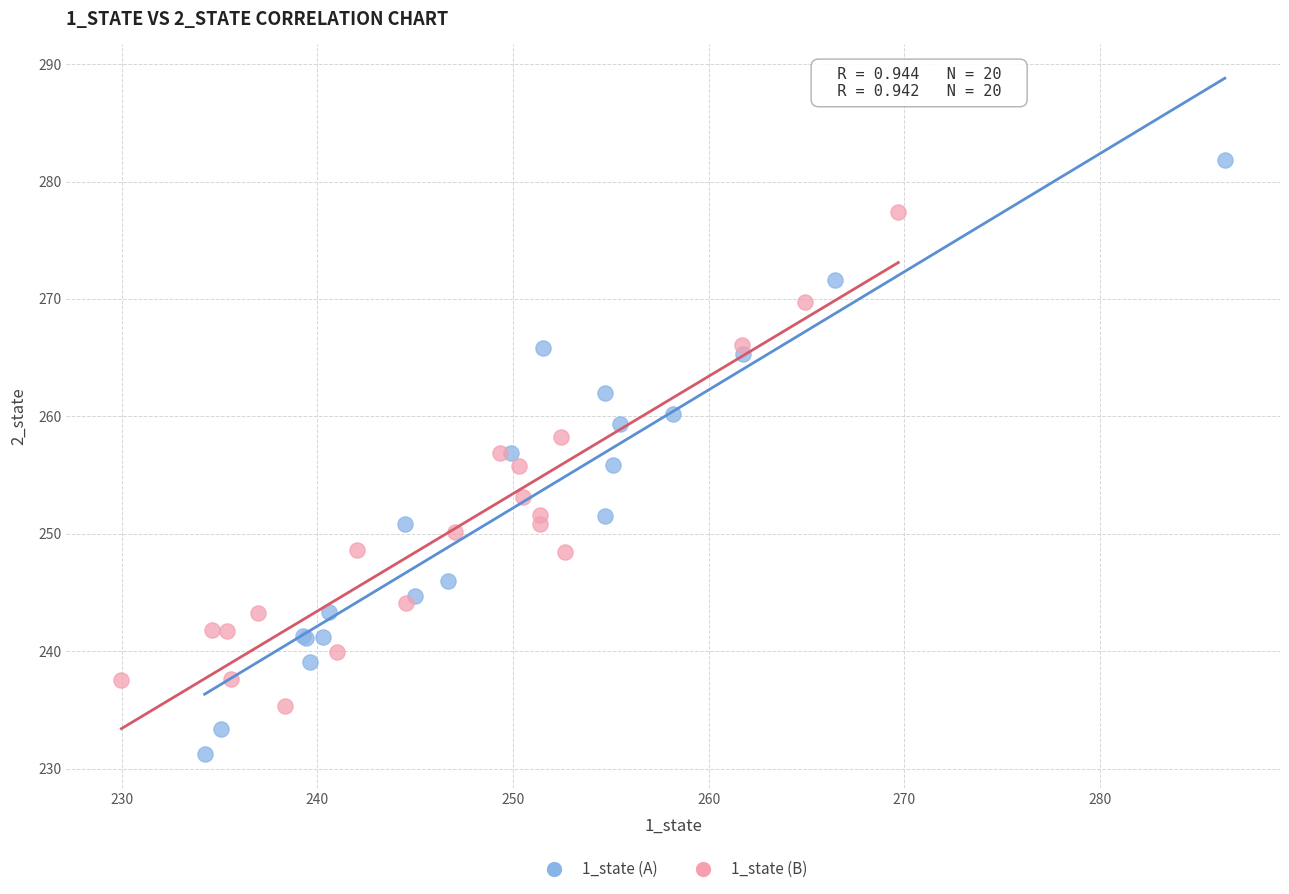

Which series has the largest Y range (max minus min)?

1_state (A)